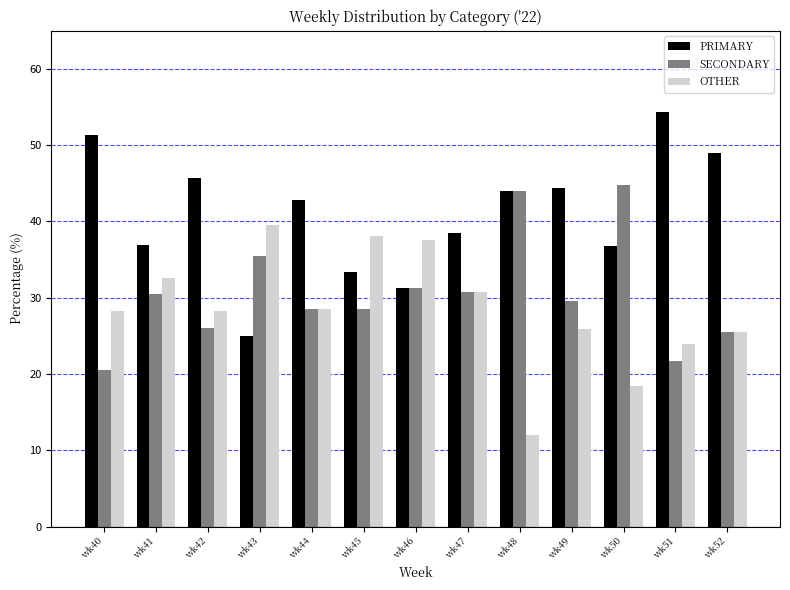

What is the greatest value displayed?

54.3